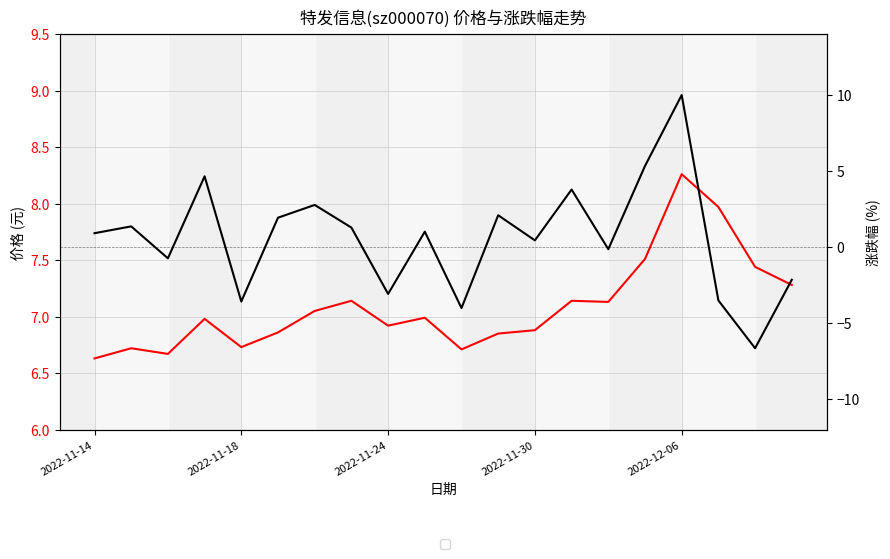

What is the total value across all series at 2022-11-24?

3.8